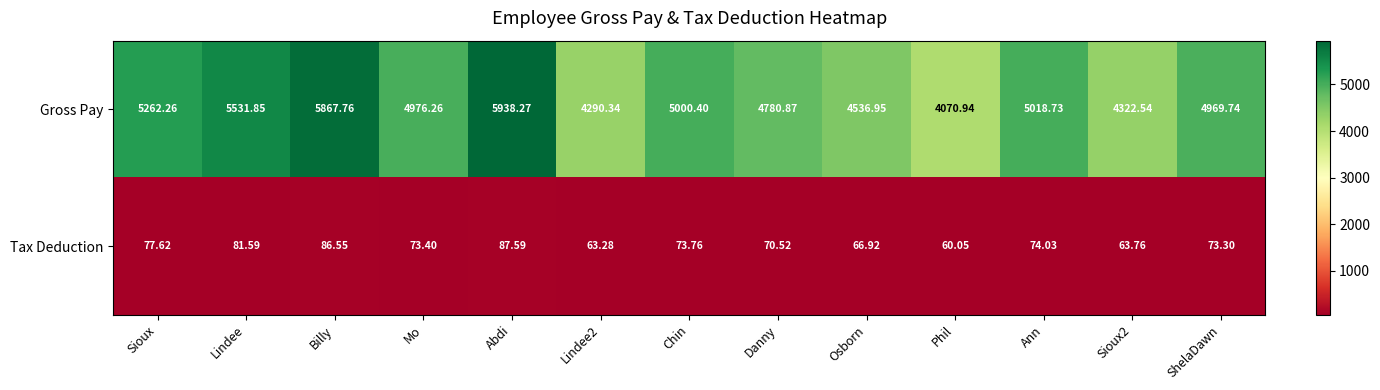

Which series has the largest total across all categories?

Gross Pay